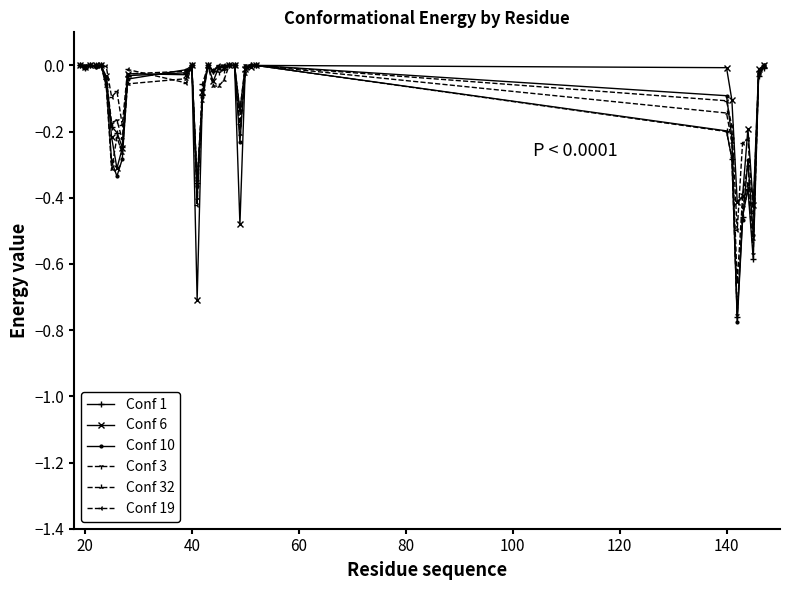

True or false: Conf 1 has more than 1 interior local peaks.

True